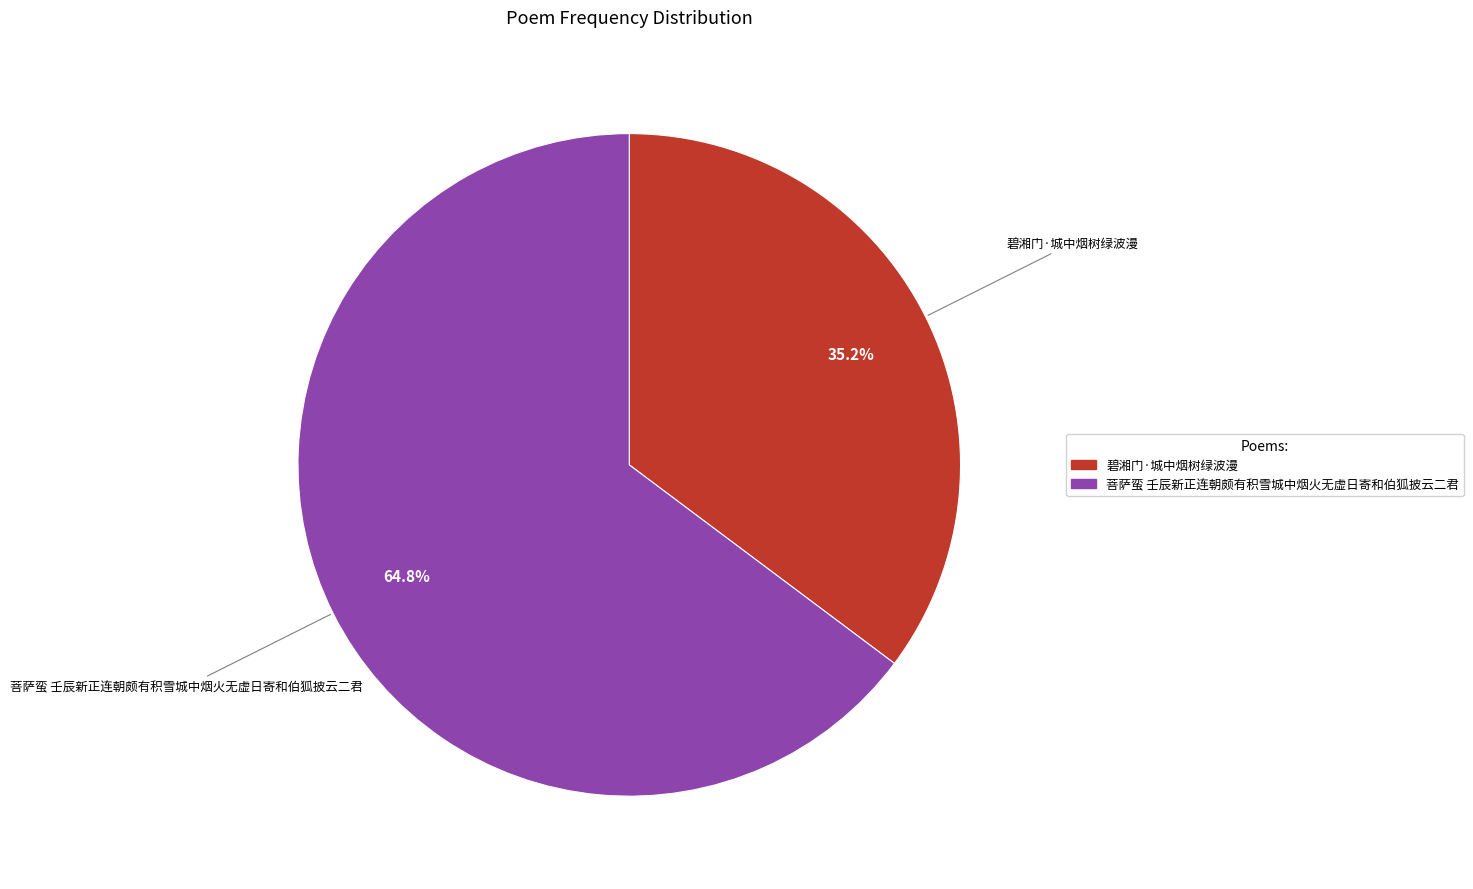

To the nearest percent, what portion does 碧湘门·城中烟树绿波漫 represent?

35%